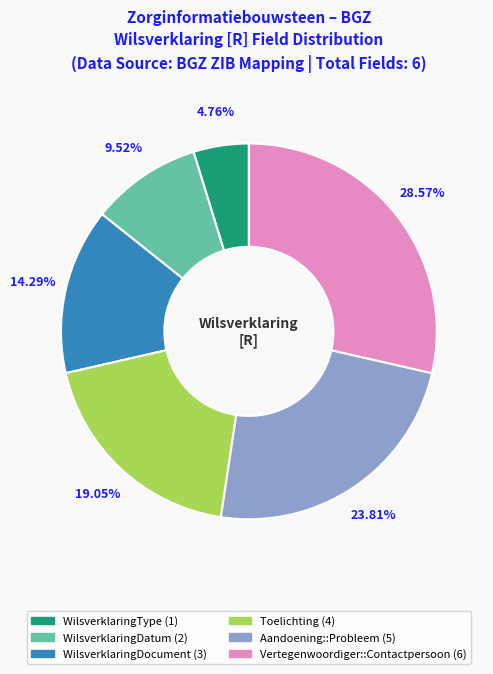

Is there any slice that represents more than half of the pie?

No